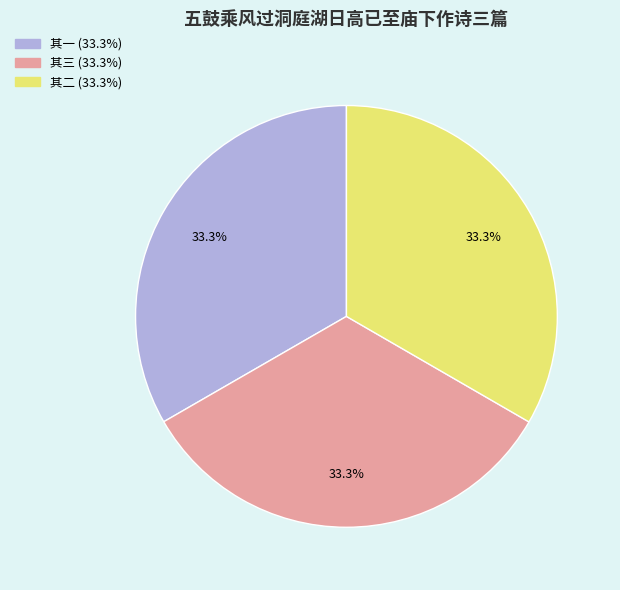

How many segments does this pie chart have?

3